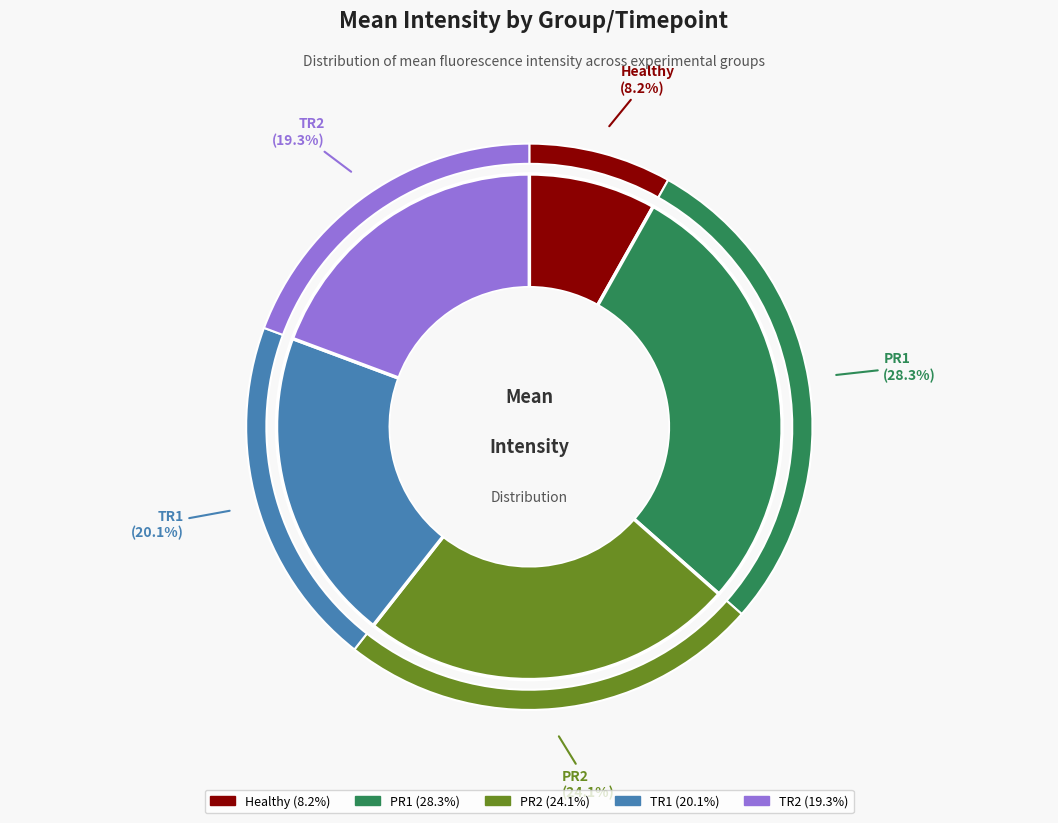

To the nearest percent, what is the combined percentage of TR1 and PR1?

48%